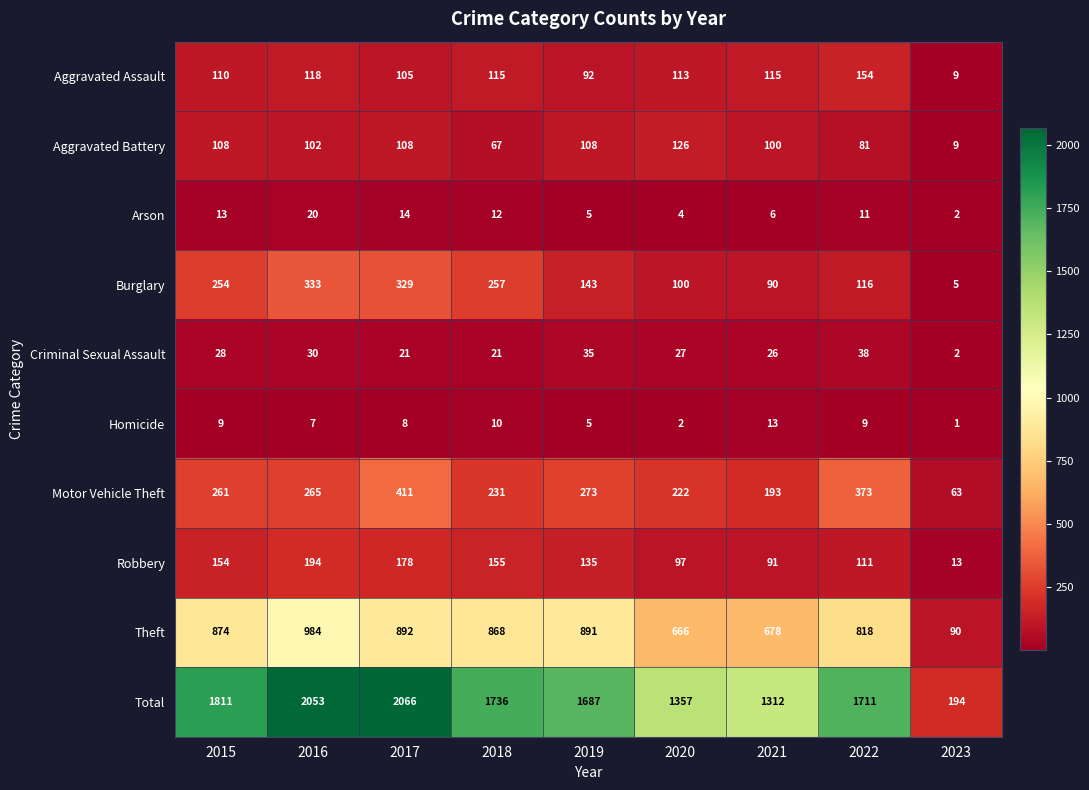

What is the difference between the Aggravated Battery values at 2019 and 2021?

8